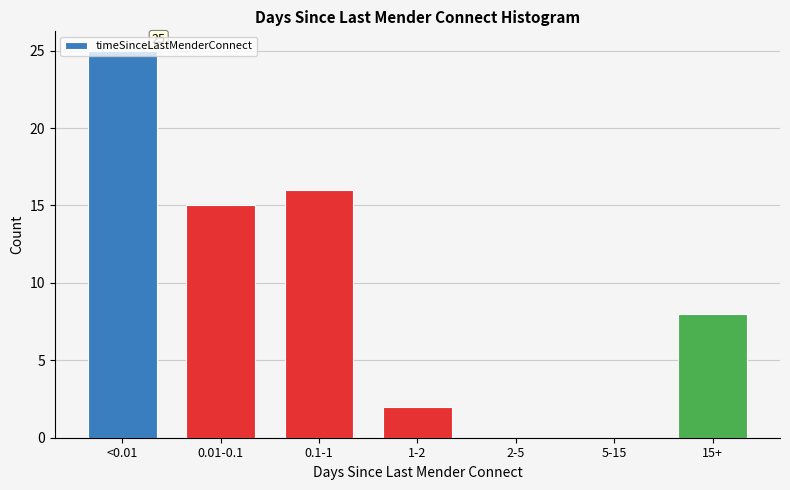

What is the change in value from <0.01 to 1-2?

-23